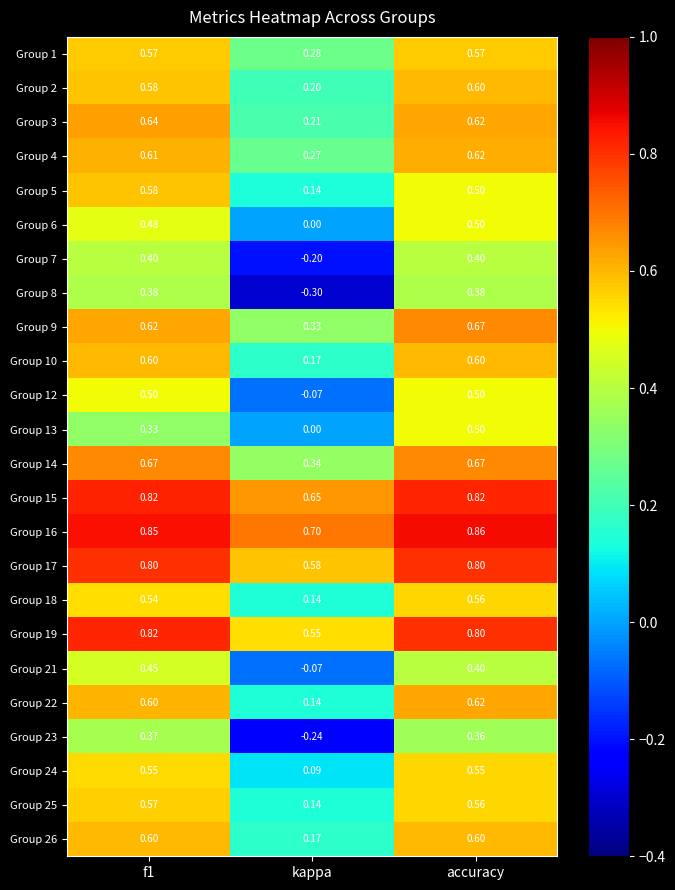

Which label corresponds to the largest value in the chart?

accuracy